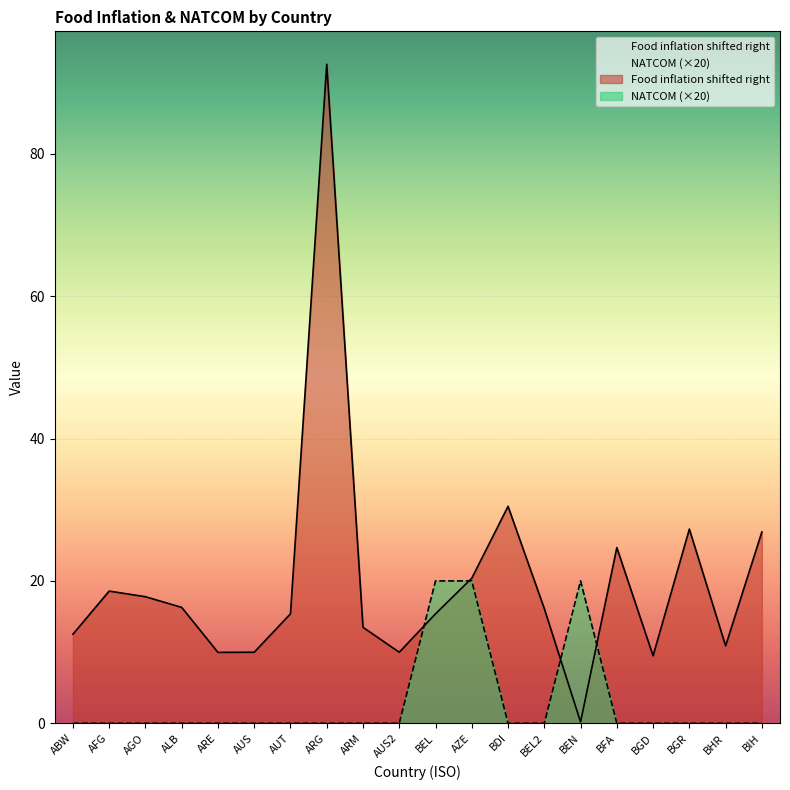

At which label does the data first exceed 16?

AFG